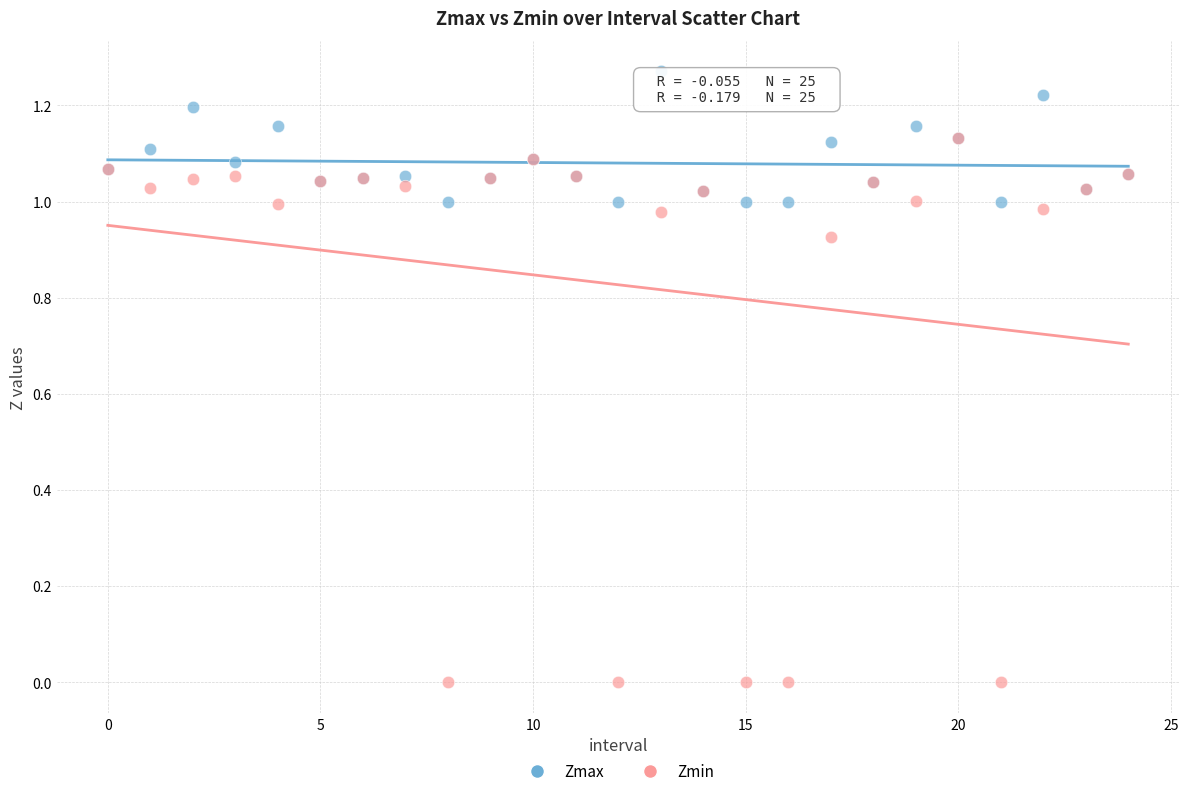

What are all the series names shown in the legend?

Zmax, Zmin